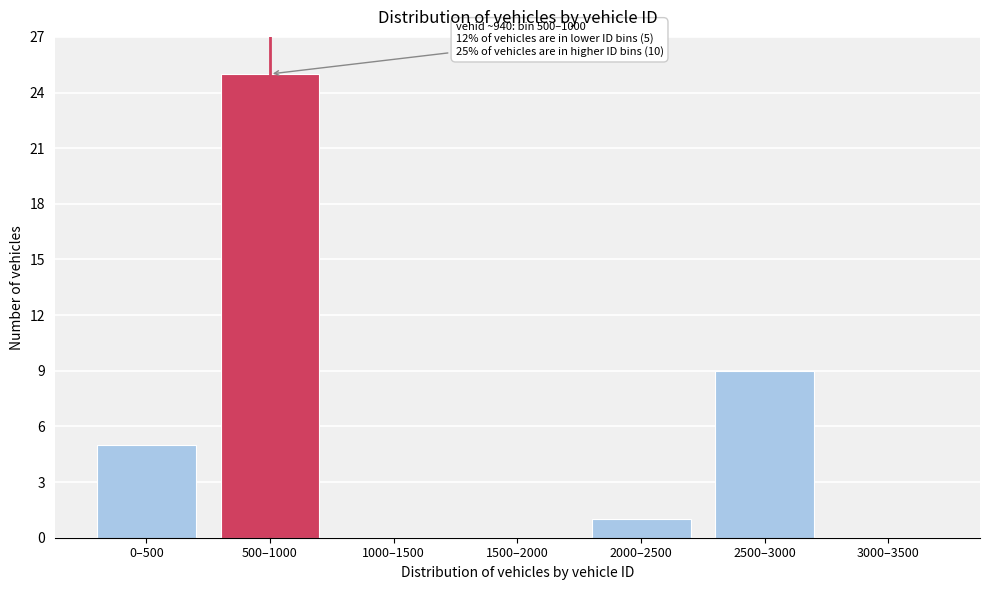

Reading left to right, list all the values displayed in this chart.

0–500=5	500–1000=25	1000–1500=0	1500–2000=0	2000–2500=1	2500–3000=9	3000–3500=0